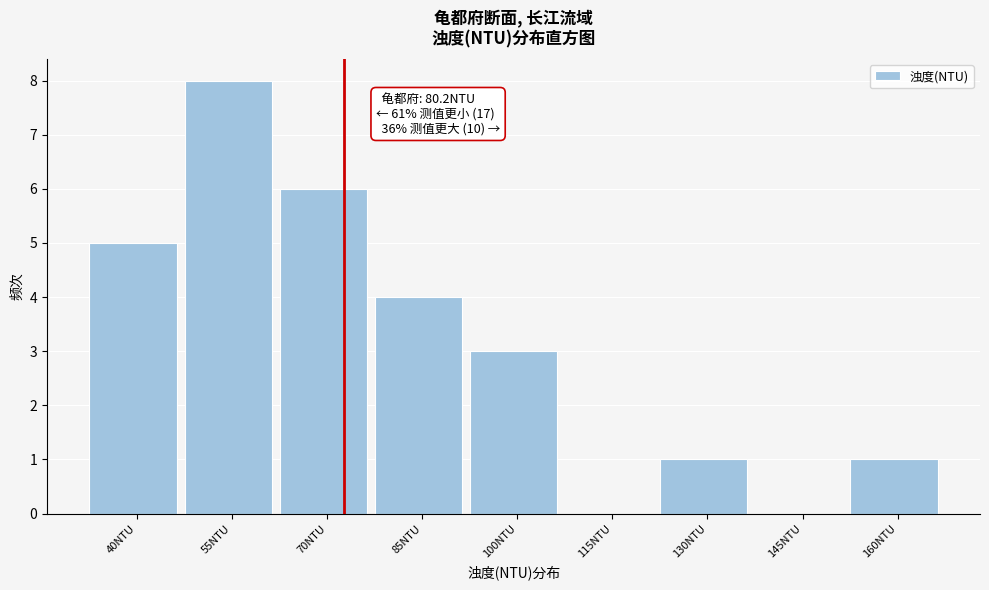

Reading right to left, extract all data points from this chart.

160NTU=1	145NTU=0	130NTU=1	115NTU=0	100NTU=3	85NTU=4	70NTU=6	55NTU=8	40NTU=5